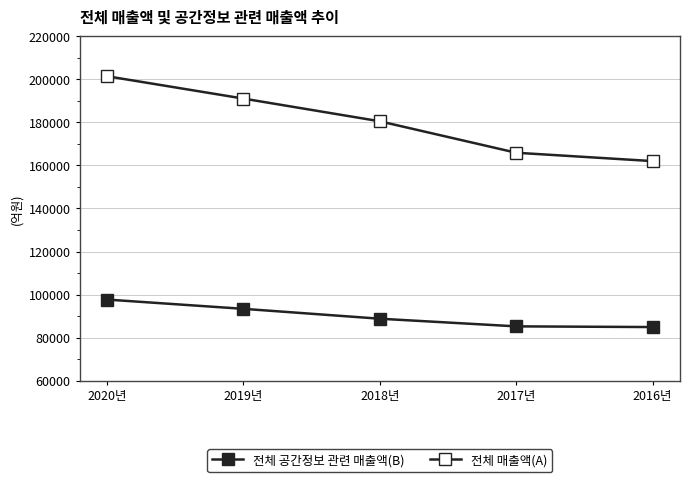

How many lines are shown in the chart?

2